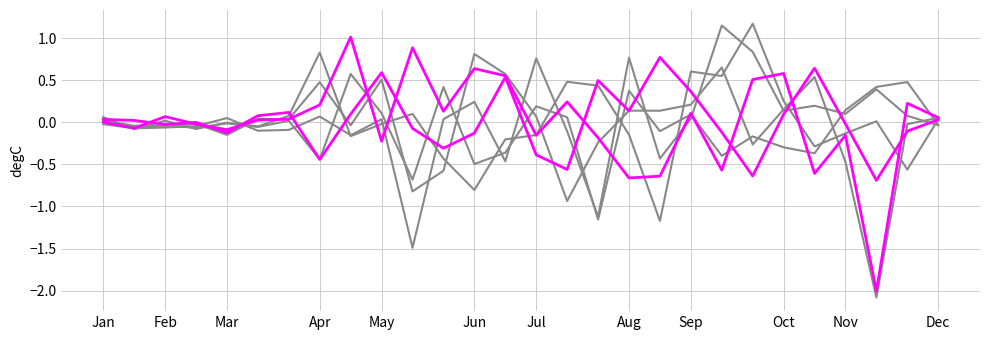

How many lines are shown in the chart?

6